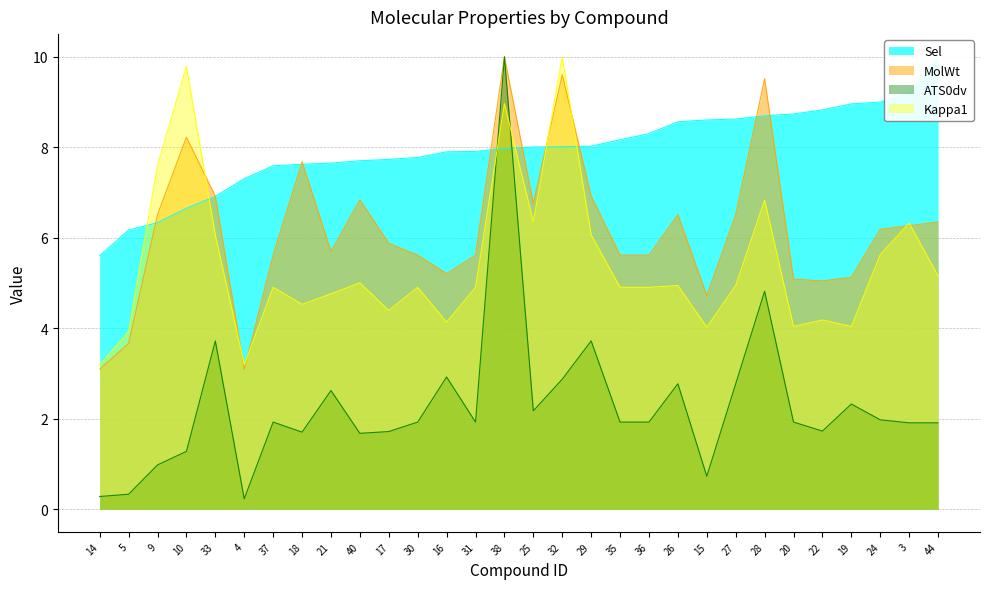

Where is the first local maximum for ATS0dv?

33